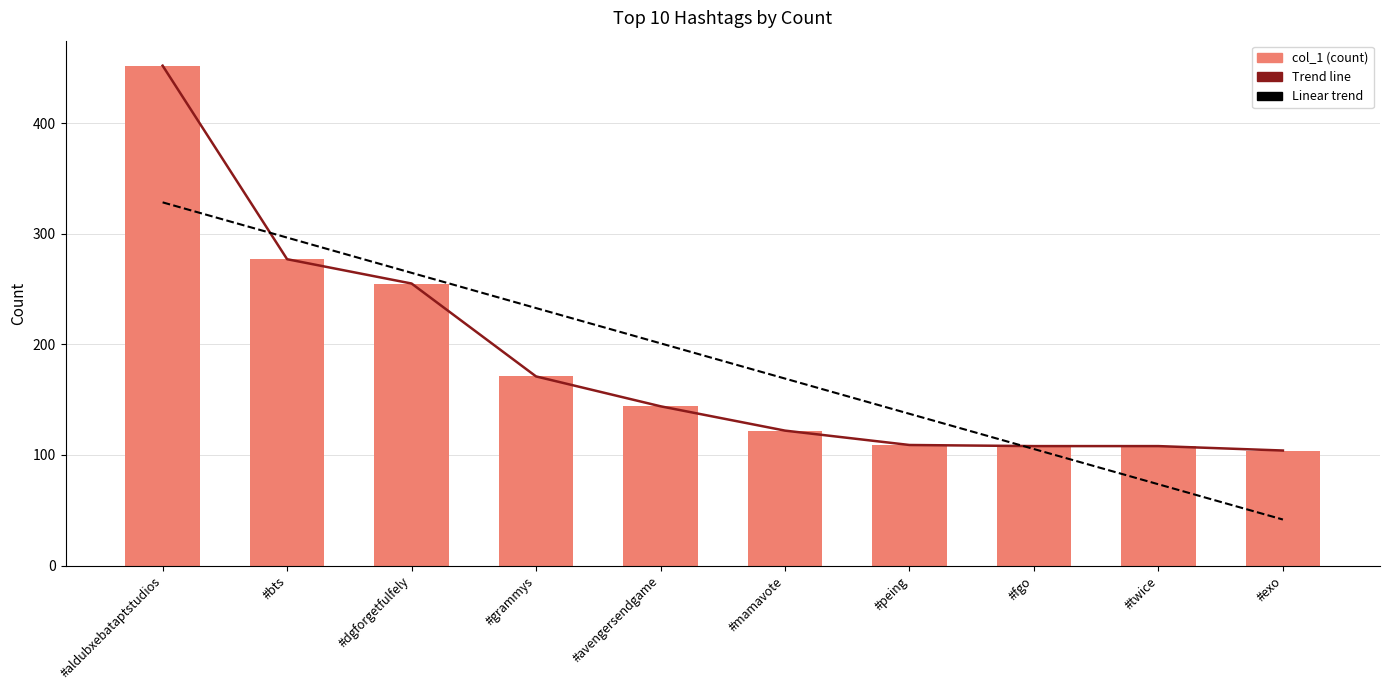

True or false: col_1 has a value of 144.0 at #avengersendgame.

True